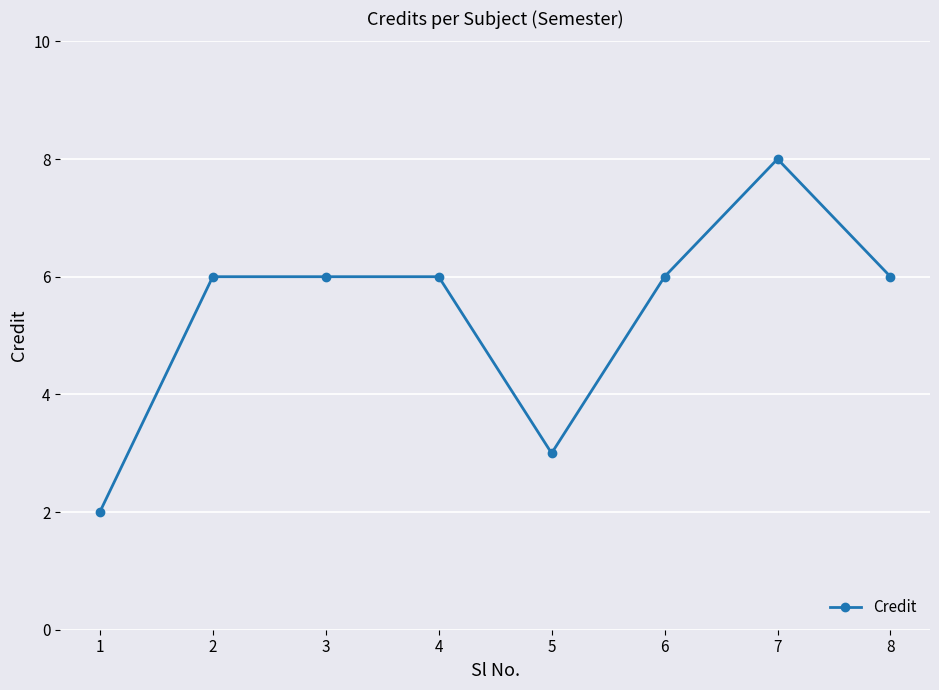

The chart shows a value of 2 at 1. True or false?

True